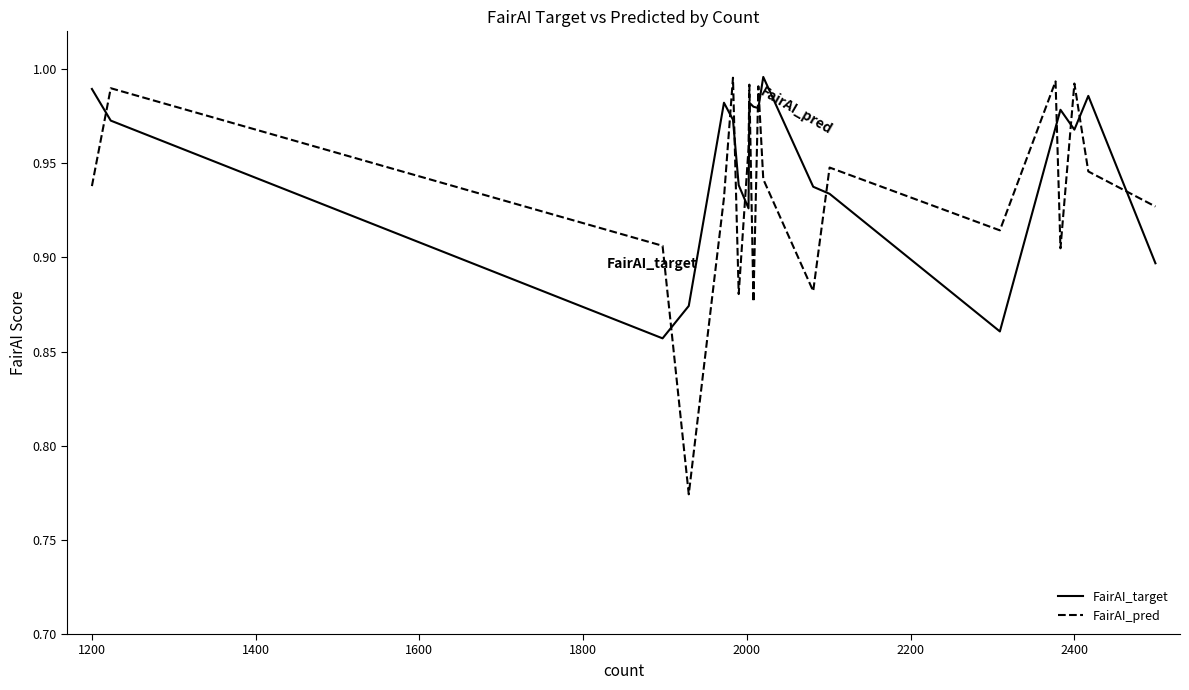

Which series has the largest range (max minus min)?

FairAI_pred